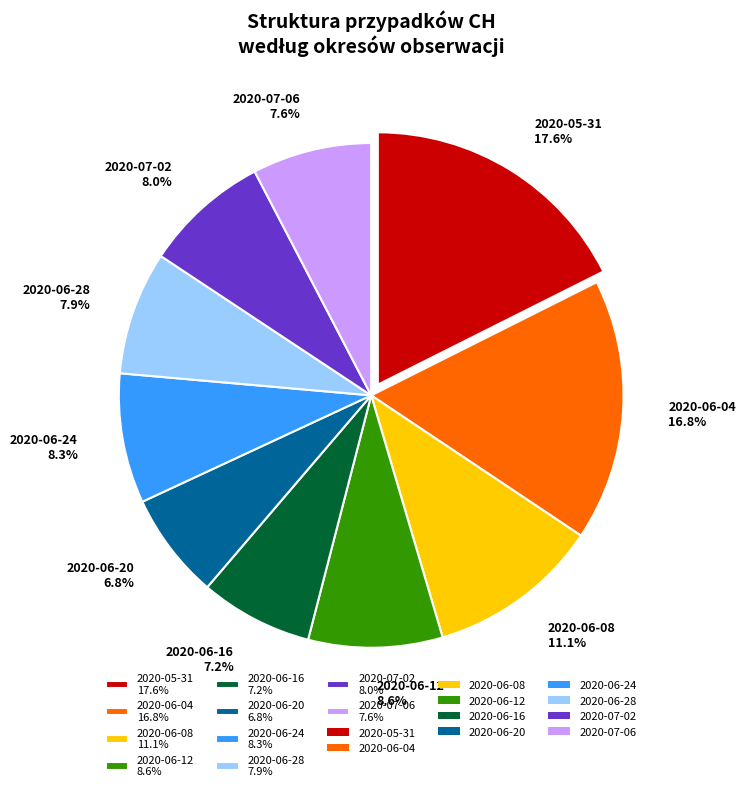

Does 2020-06-04 16.8% account for over 50% of the chart?

No